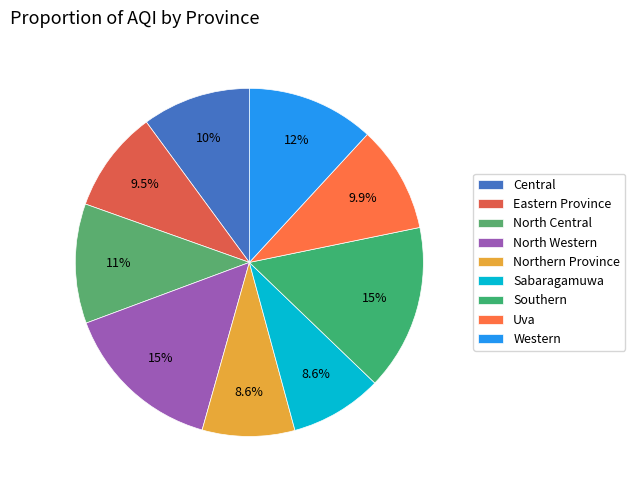

How many segments does this pie chart have?

9